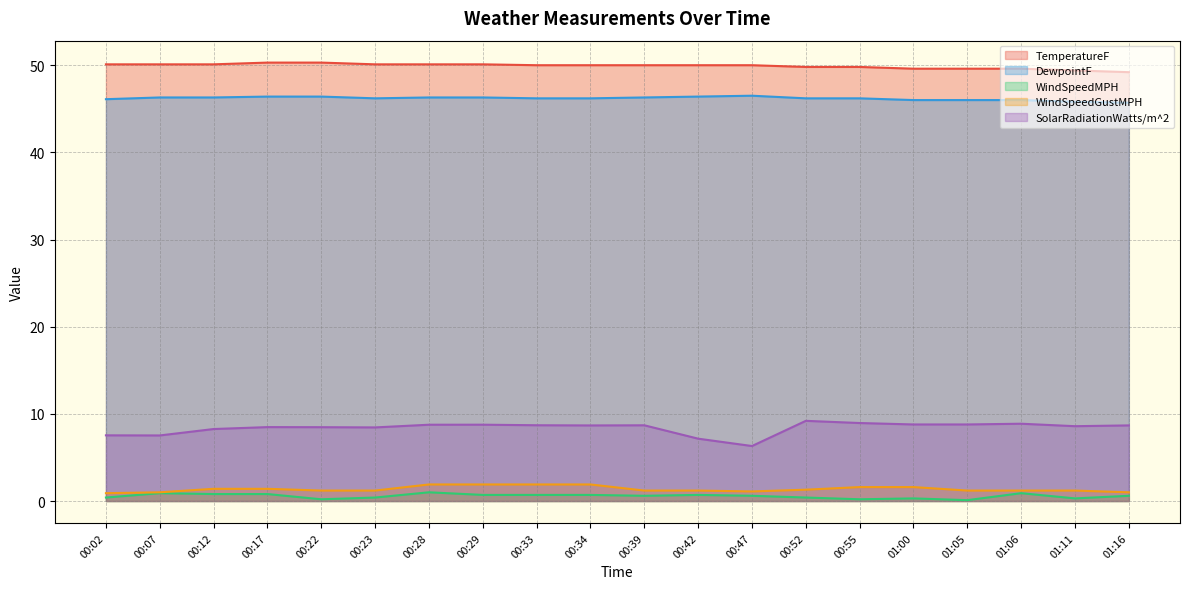

What is the label of the 12th point from the left?

00:42